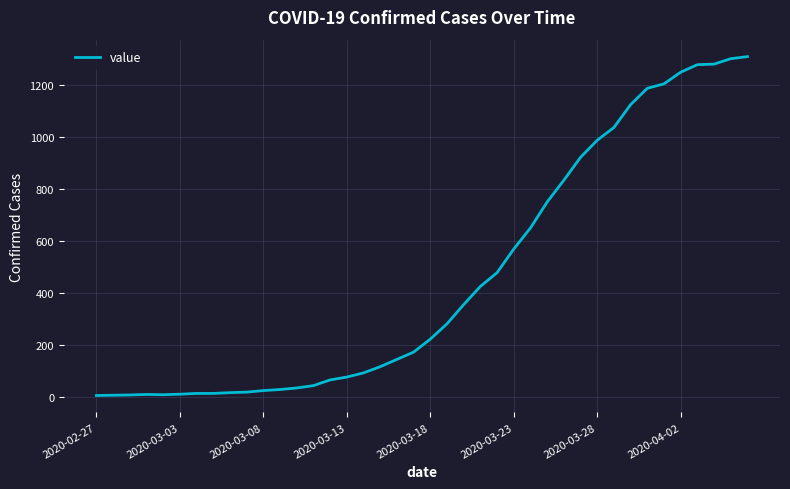

What is the greatest value displayed?

1311